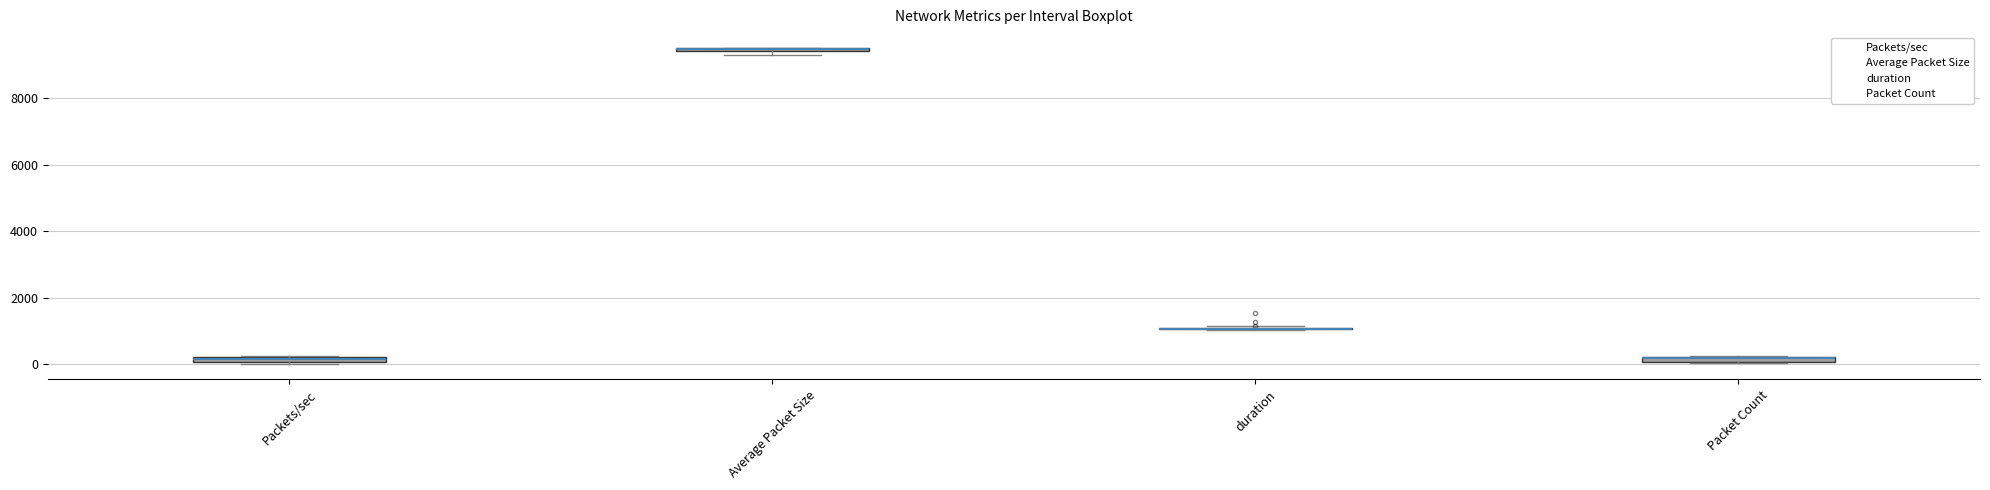

Where is the upper edge of the box for Packets/sec on the y-axis? The values are not printed on the chart, so give them approximately, as read against the axis.

200